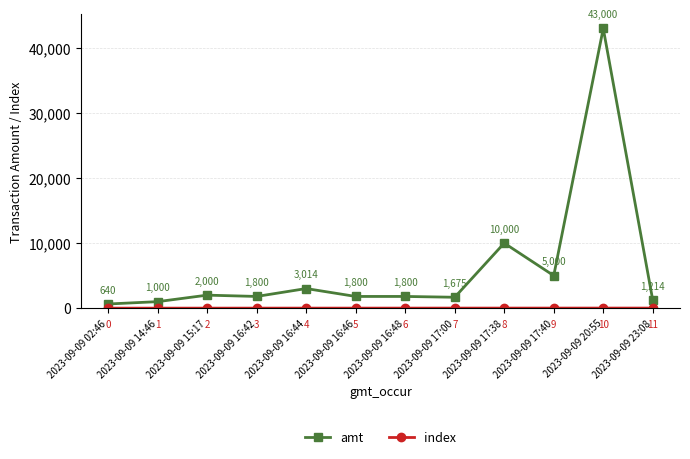

The amt series shows 640 at 2023-09-09 02:46. True or false?

True